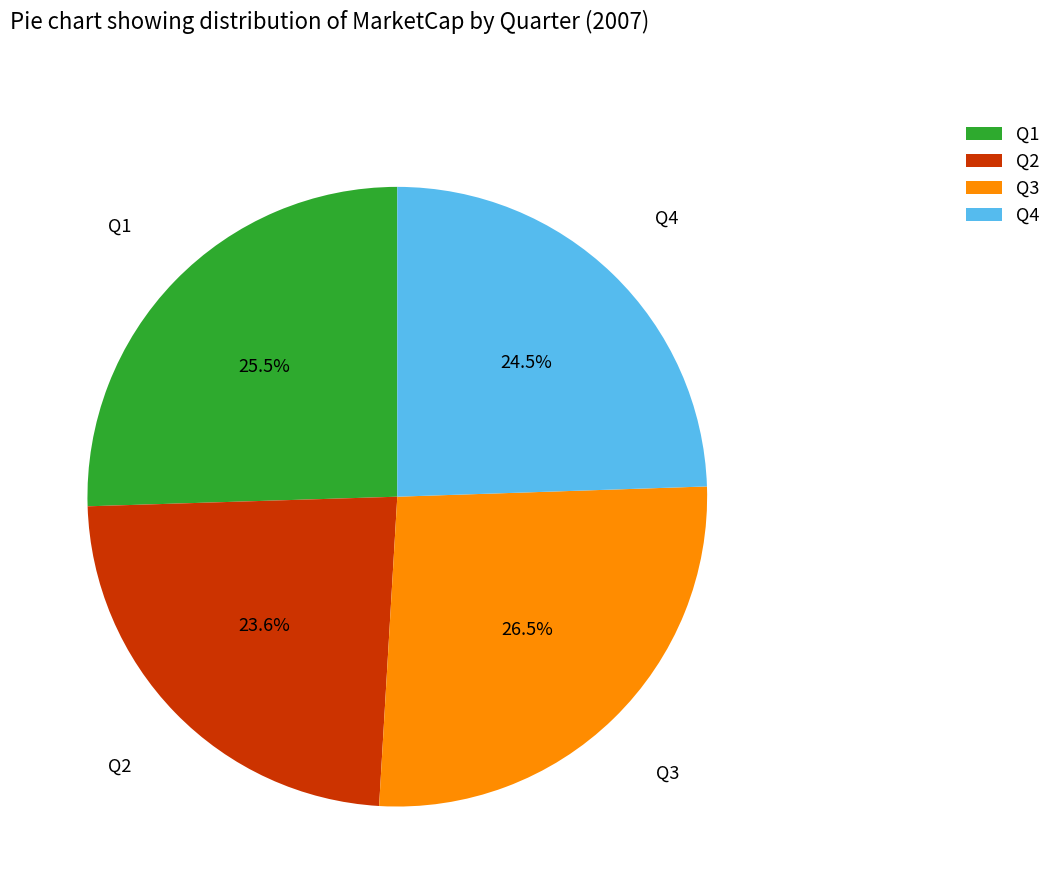

How much of the chart is everything except Q2?

76.4%